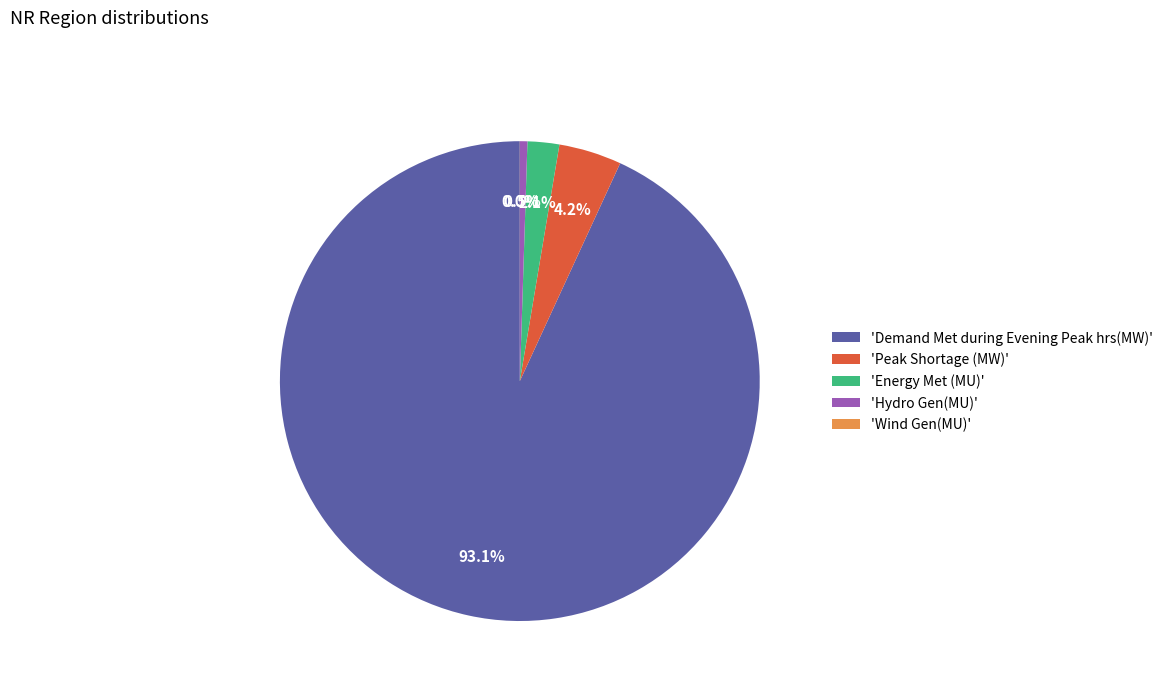

How much of the chart is everything except 'Hydro Gen(MU)'?

99.5%